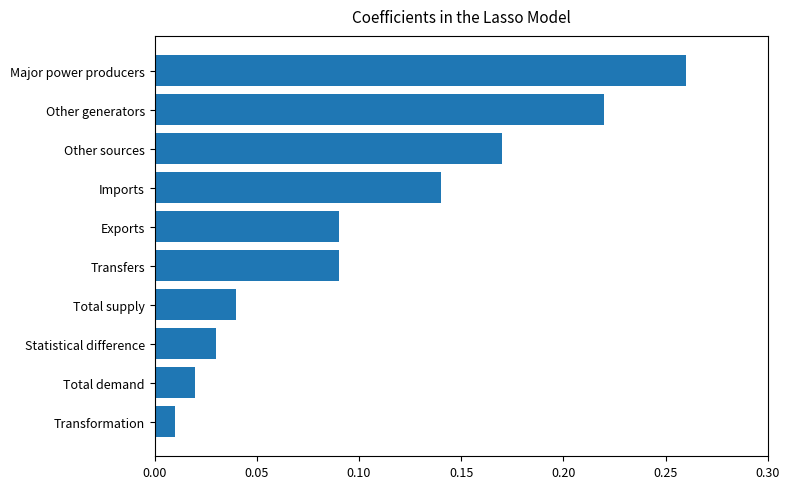

What is the sum of all values?

1.1